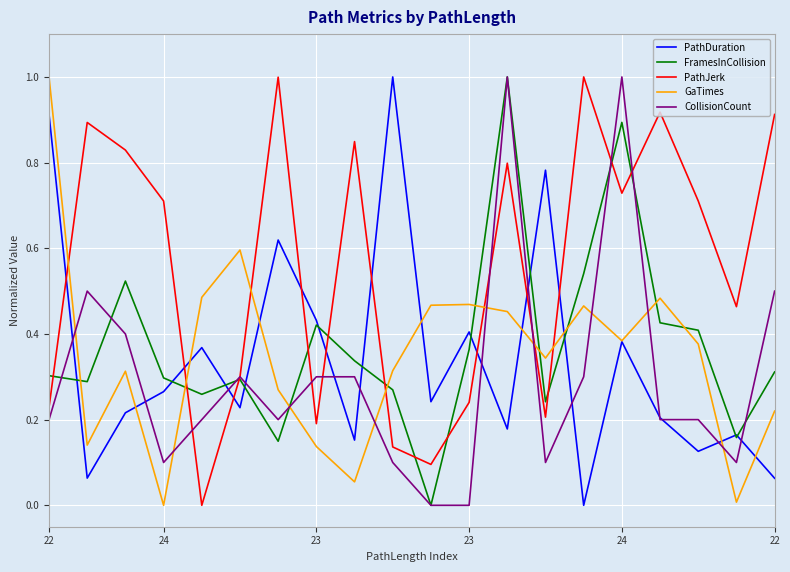

What is the greatest value displayed?

1.0